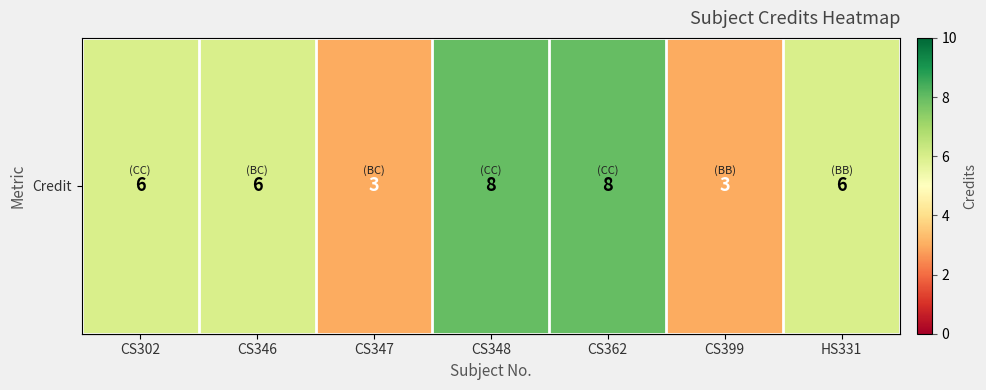

What is the minimum value shown in the chart?

3